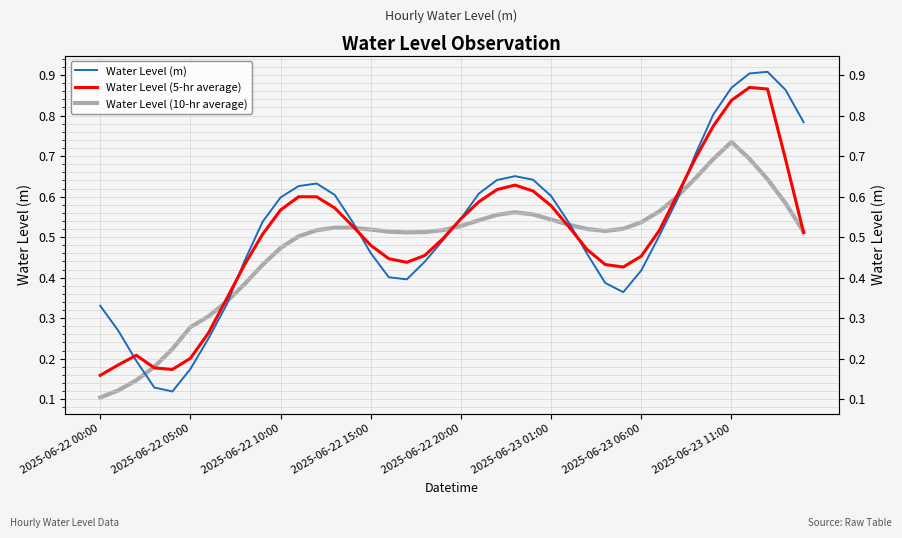

Which series changed the most between 10 and 39?

Water Level (m)